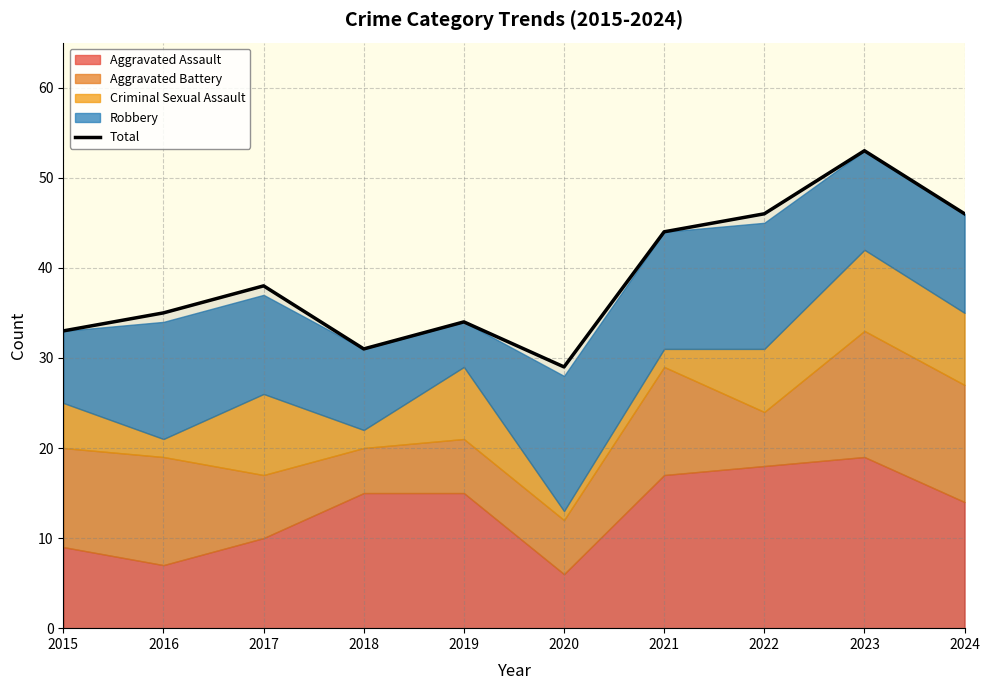

What is the sum of the values at 2024 and 2018?

77